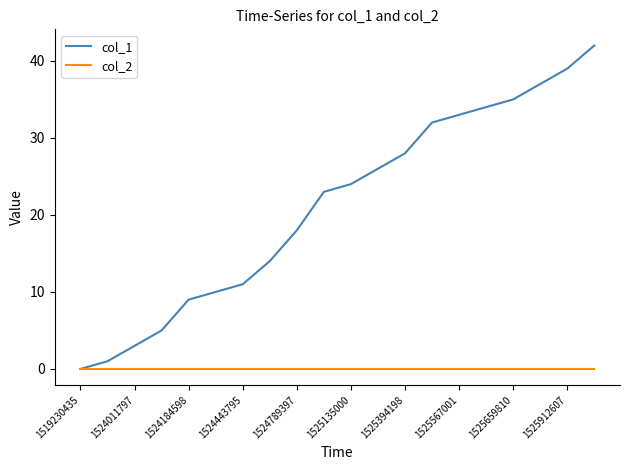

Which series has the widest spread of values?

col_1